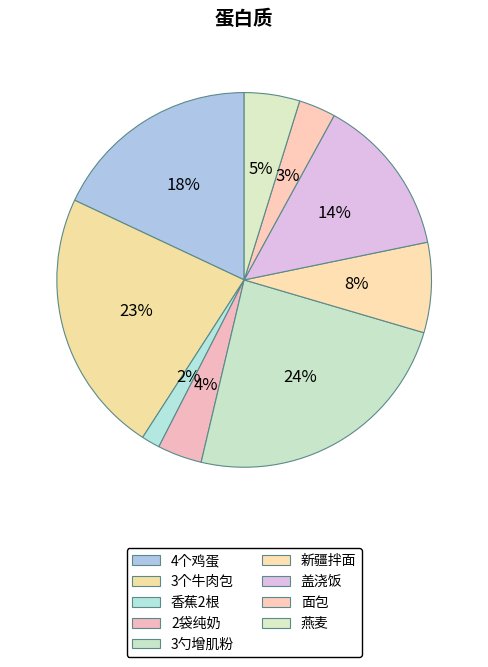

Which slice is the smallest?

香蕉2根